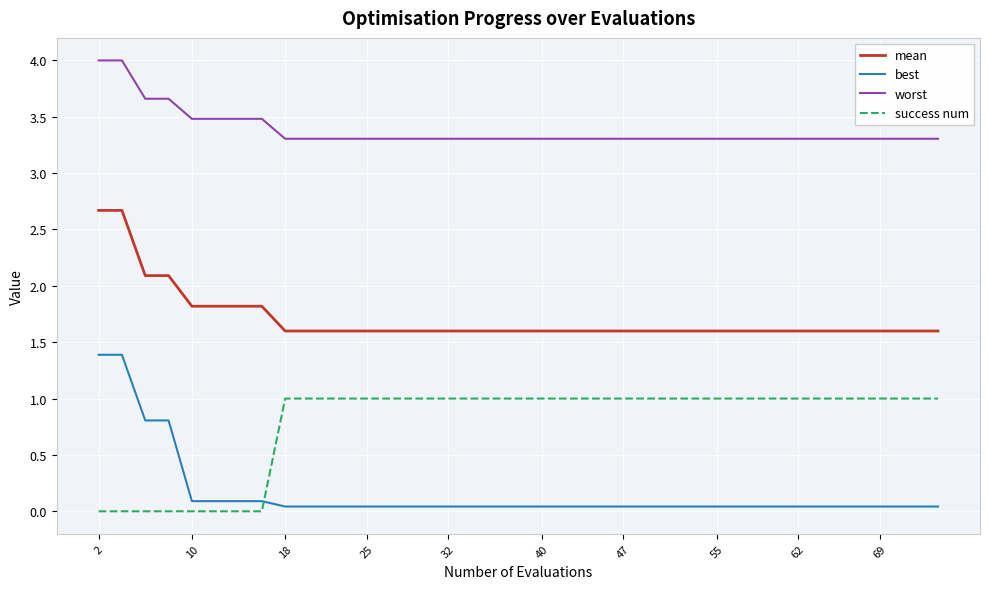

True or false: best and mean cross at least once.

False